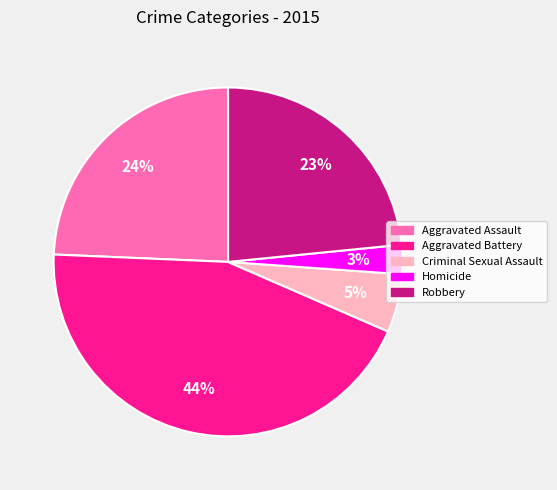

The Aggravated Assault slice represents 39% of the pie. True or false?

False